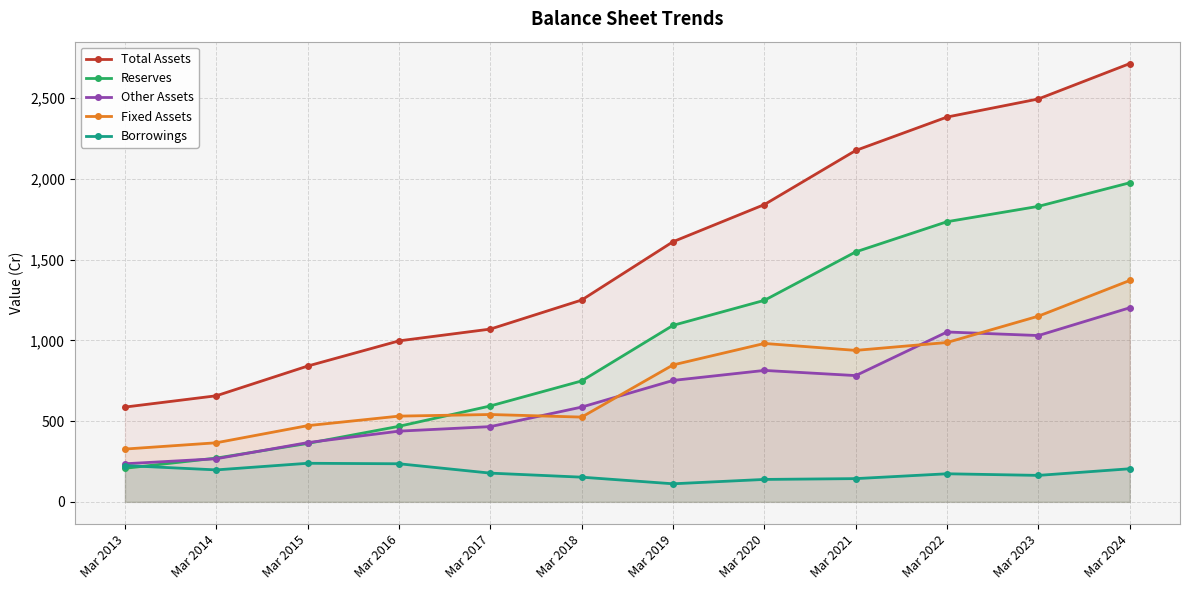

Which series ends up on top after the final intersection of Reserves and Borrowings?

Reserves